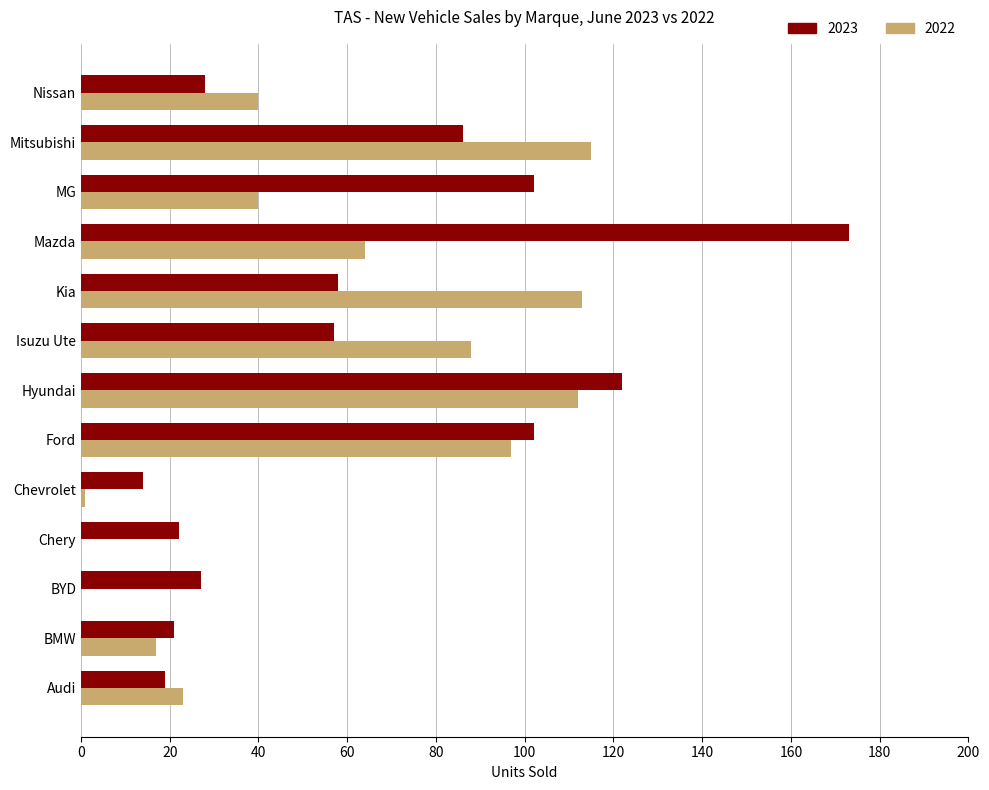

What is the average value of the 2023 series?

64